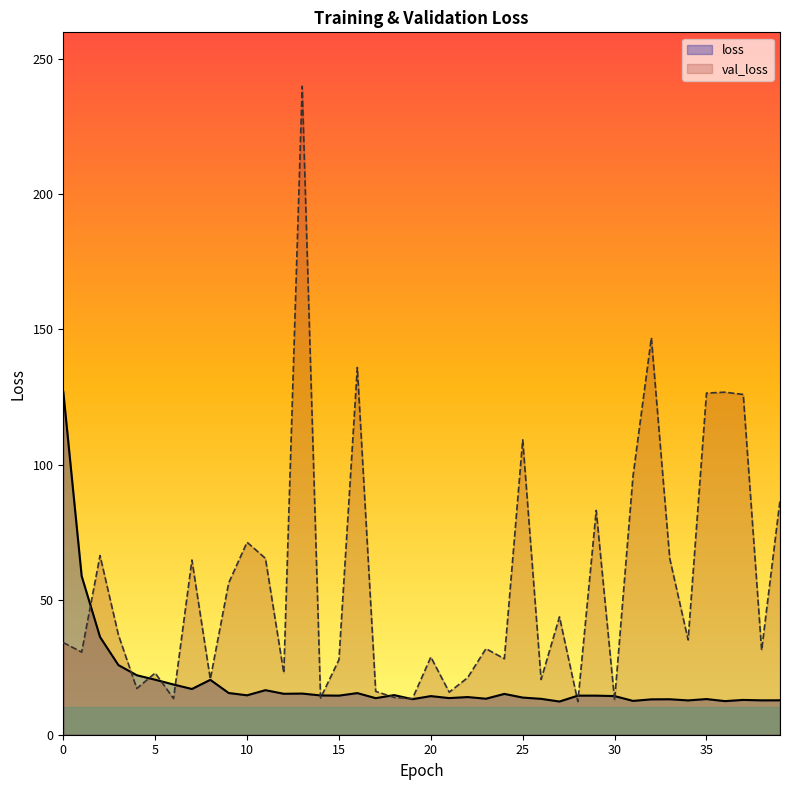

Does the chart have visible grid lines?

No